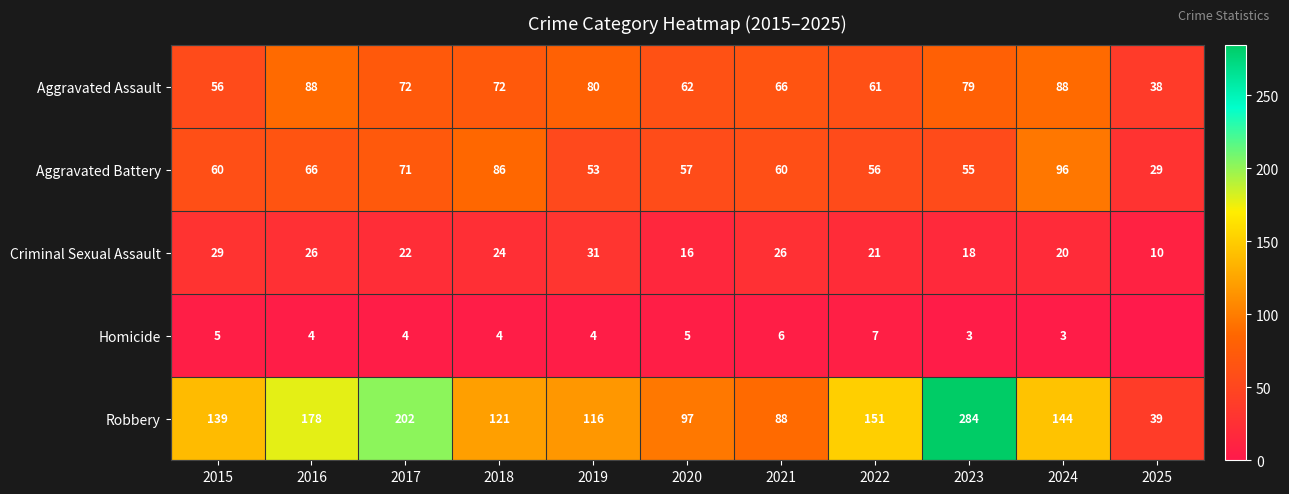

At how many categories does at least one series exceed 192?

2